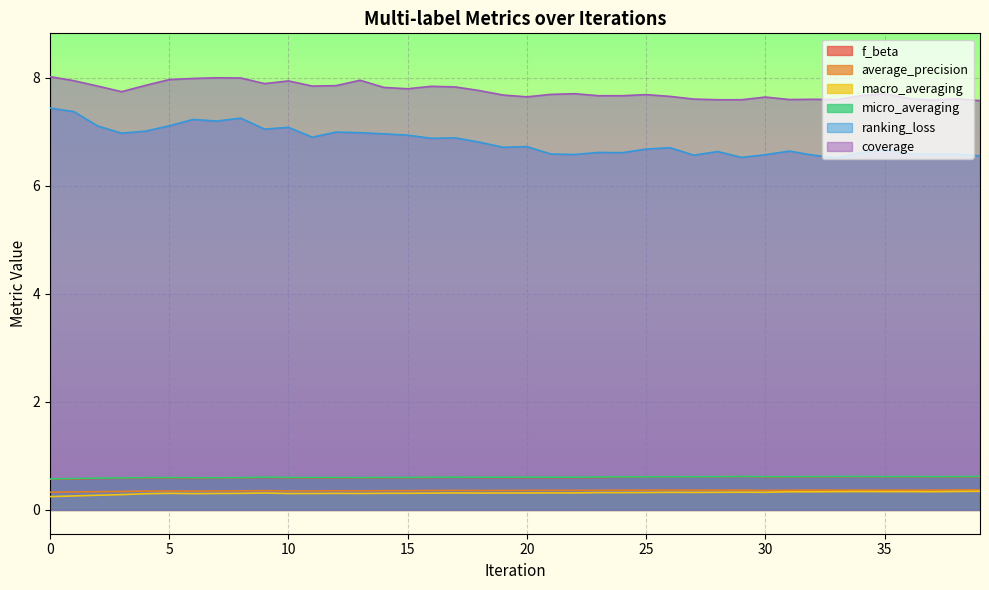

Which series has the largest total across all categories?

coverage